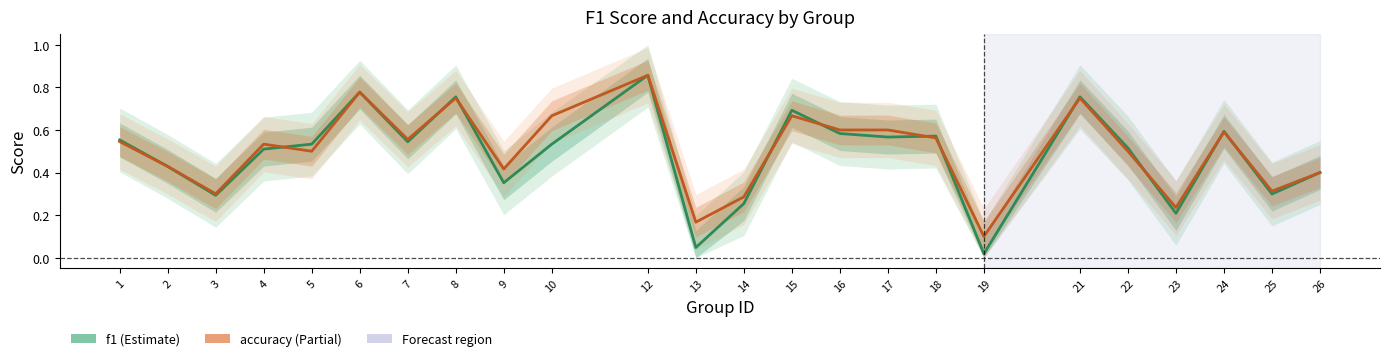

Where is the first local minimum for f1?

3